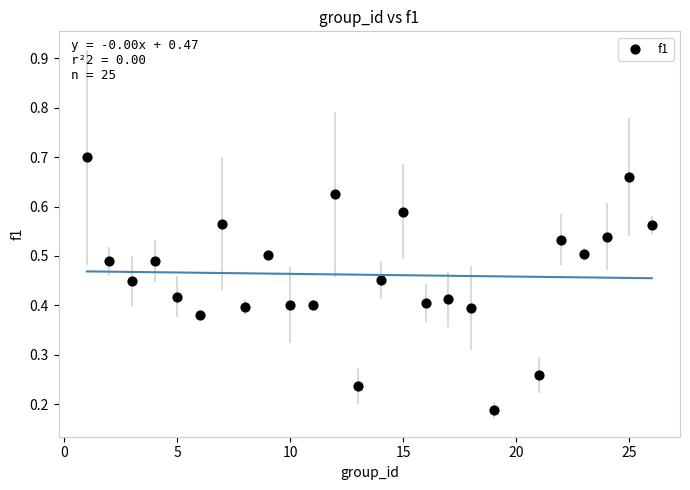

What is the range of X values (max minus min)?

25.0